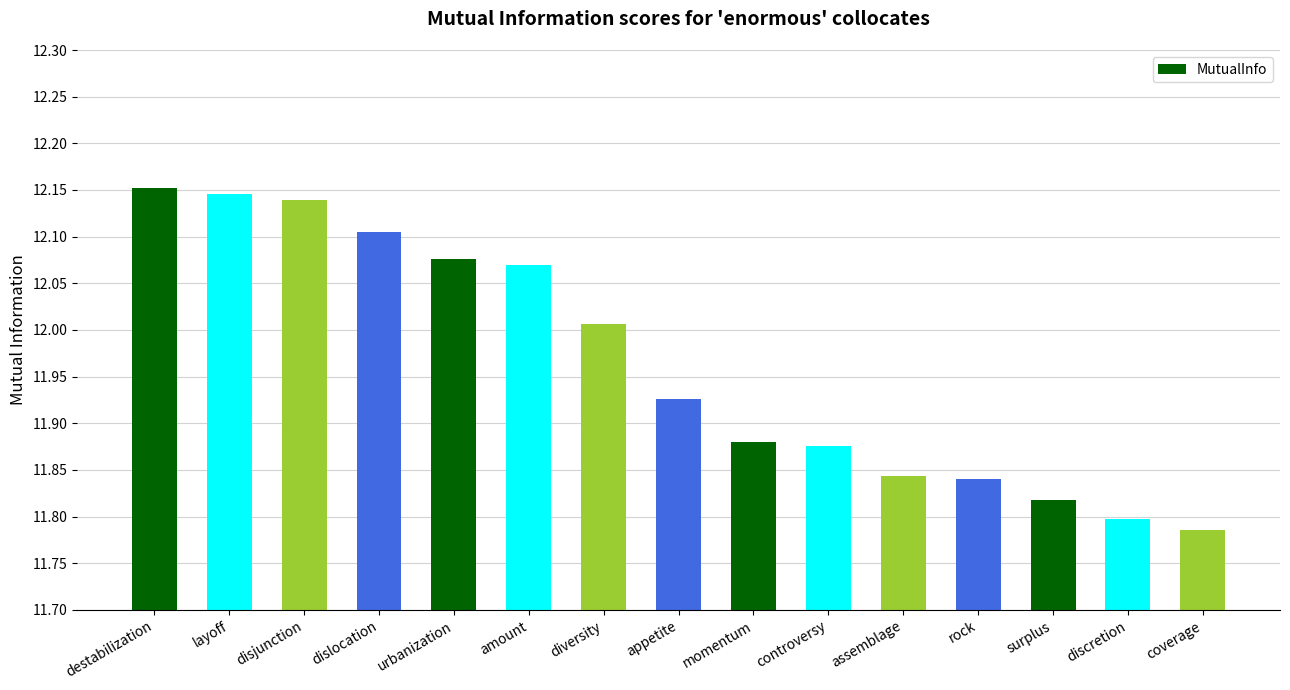

What is the difference between the second highest and second lowest values?

0.3